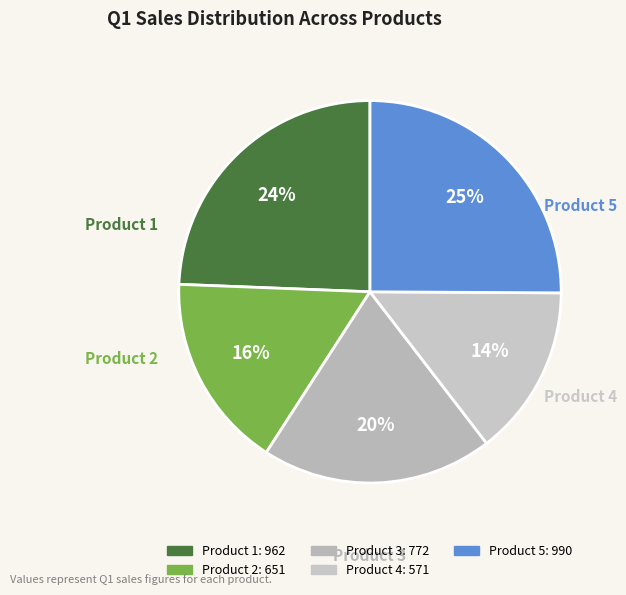

Is the sum of Product 2 and Product 4 greater than half?

No